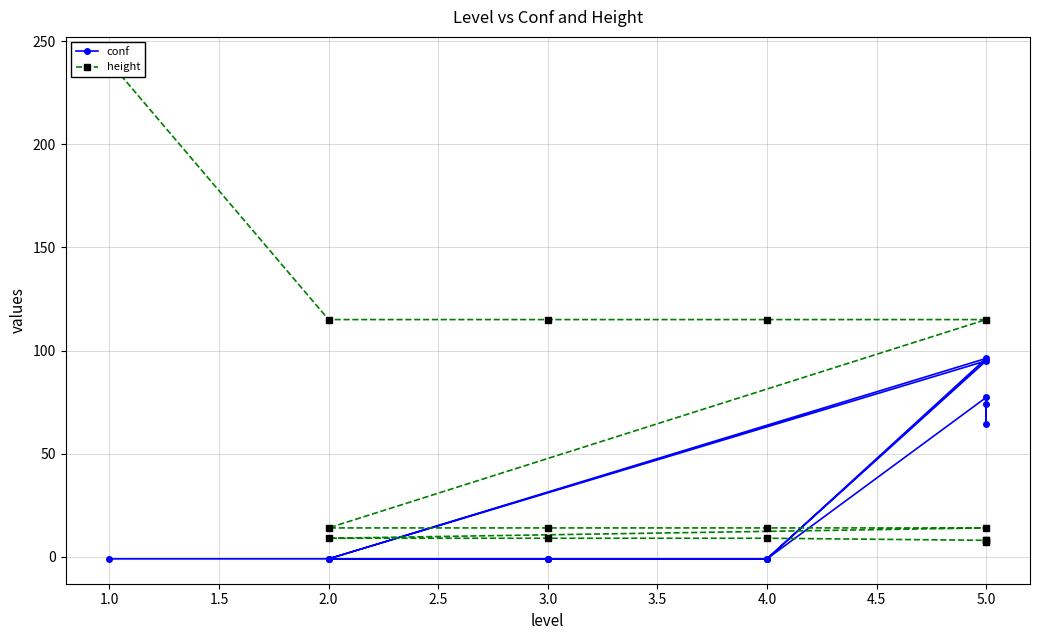

Which has a higher value, 2.0 or 5.0?

5.0